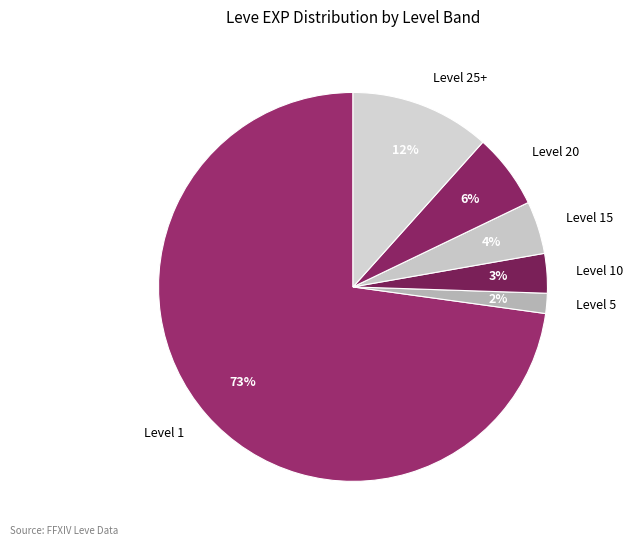

To the nearest percent, what is the average slice percentage?

17%